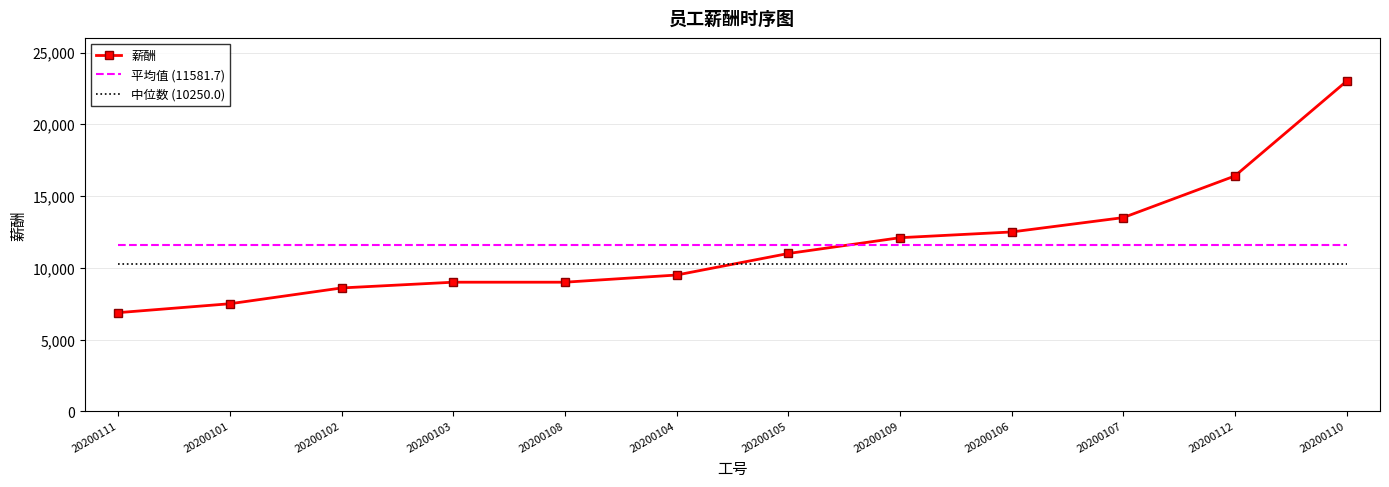

Read the 薪酬 value at 20200108.

9000.0